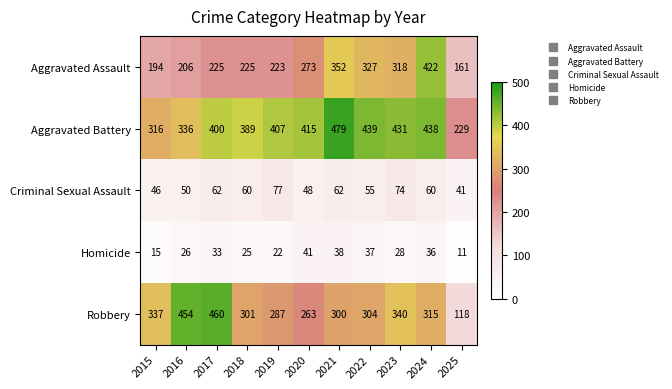

What is the sum of all Homicide values?

312